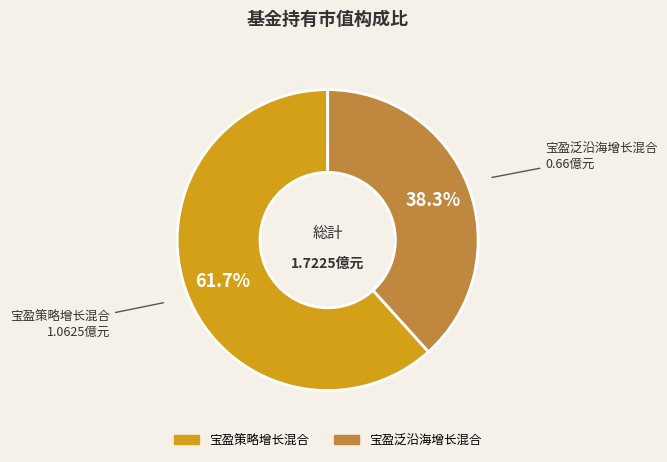

How many slices are in this pie chart?

2